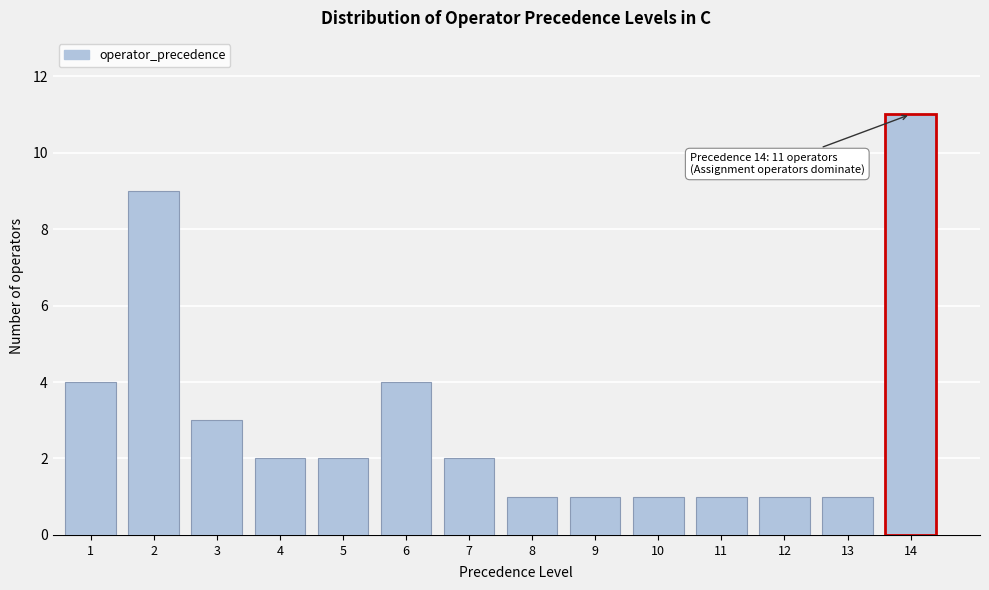

Reading left to right, list all the values displayed in this chart.

1=4	2=9	3=3	4=2	5=2	6=4	7=2	8=1	9=1	10=1	11=1	12=1	13=1	14=11